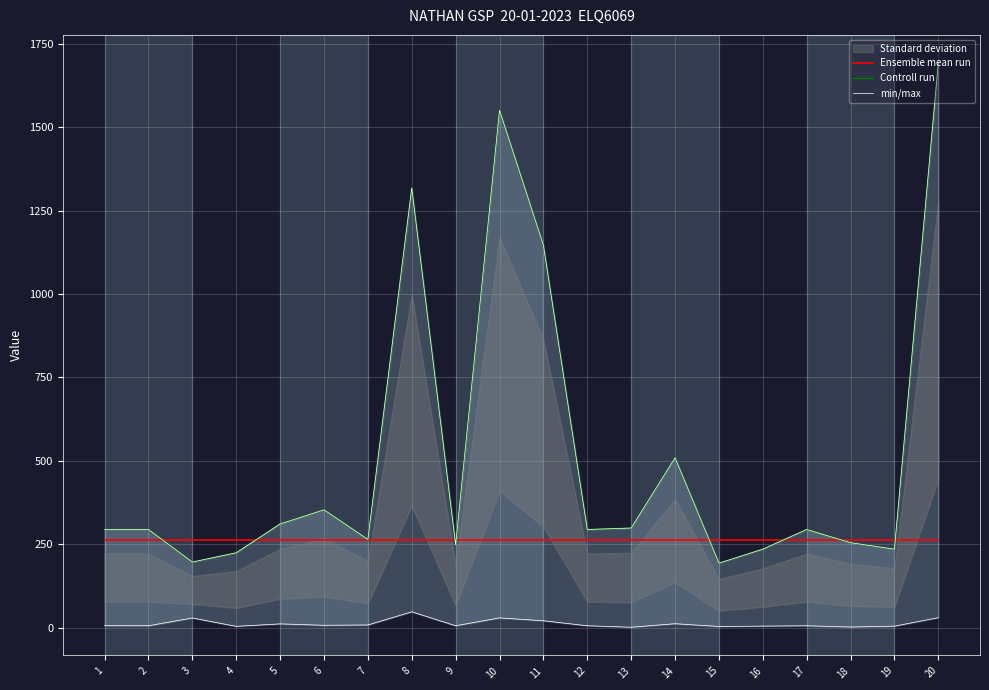

The value of Ensemble mean run at 14 is 421.8. True or false?

False